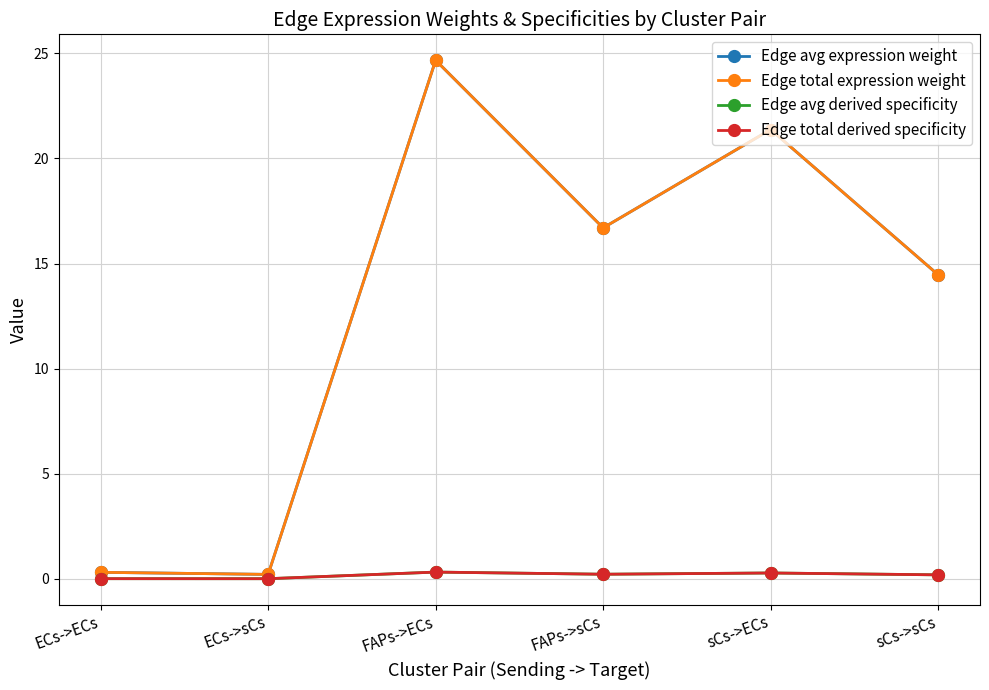

Does the chart have visible grid lines?

Yes